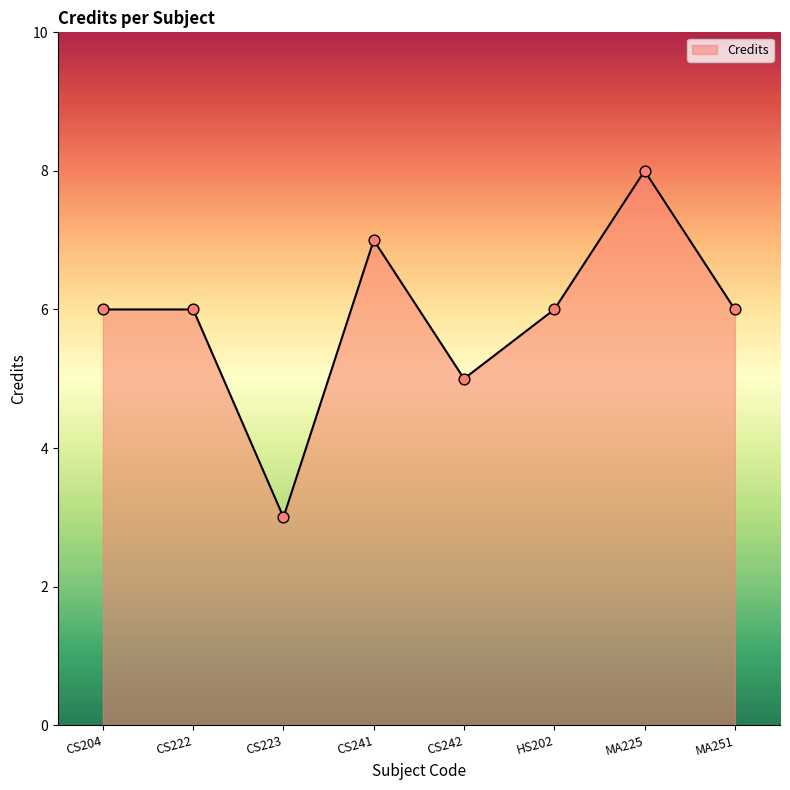

What is the change in value from CS223 to HS202?

+3